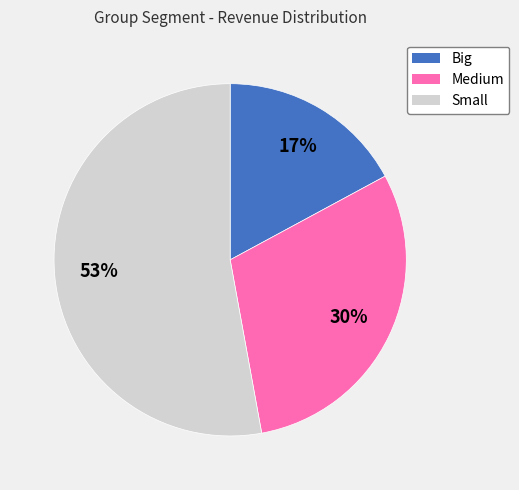

True or false: Medium accounts for 30% of the total.

True